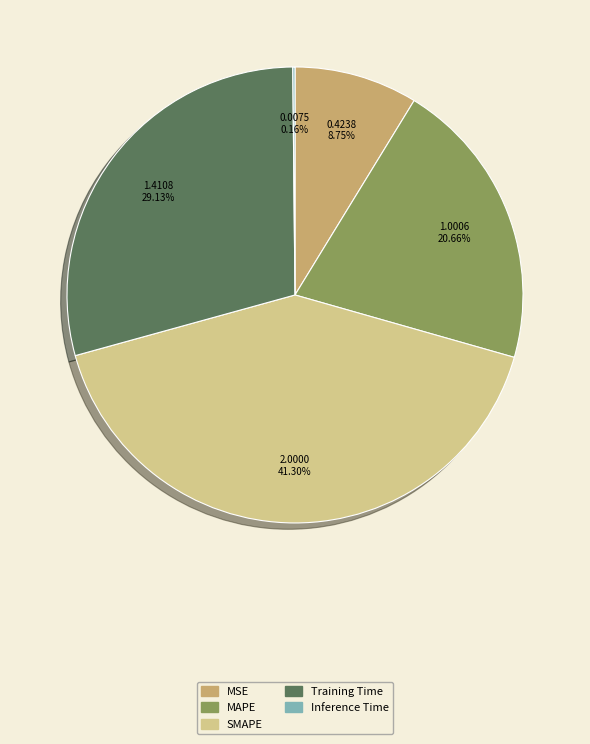

Which slice is the largest?

SMAPE